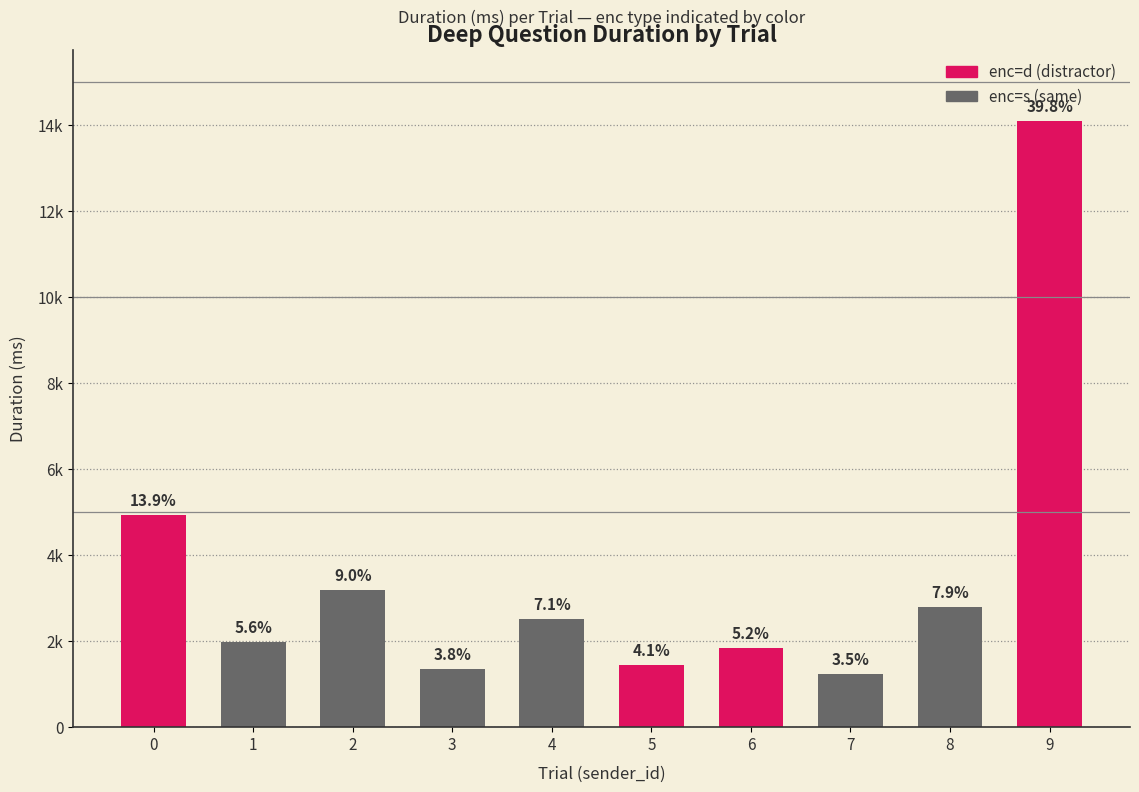

List the labels in order of value, smallest first.

1_7_0_0, 1_3_0_0, 1_5_0_0, 1_6_0_0, 1_1_0_0, 1_4_0_0, 1_8_0_0, 1_2_0_0, 1_0_0_0, 1_9_0_0